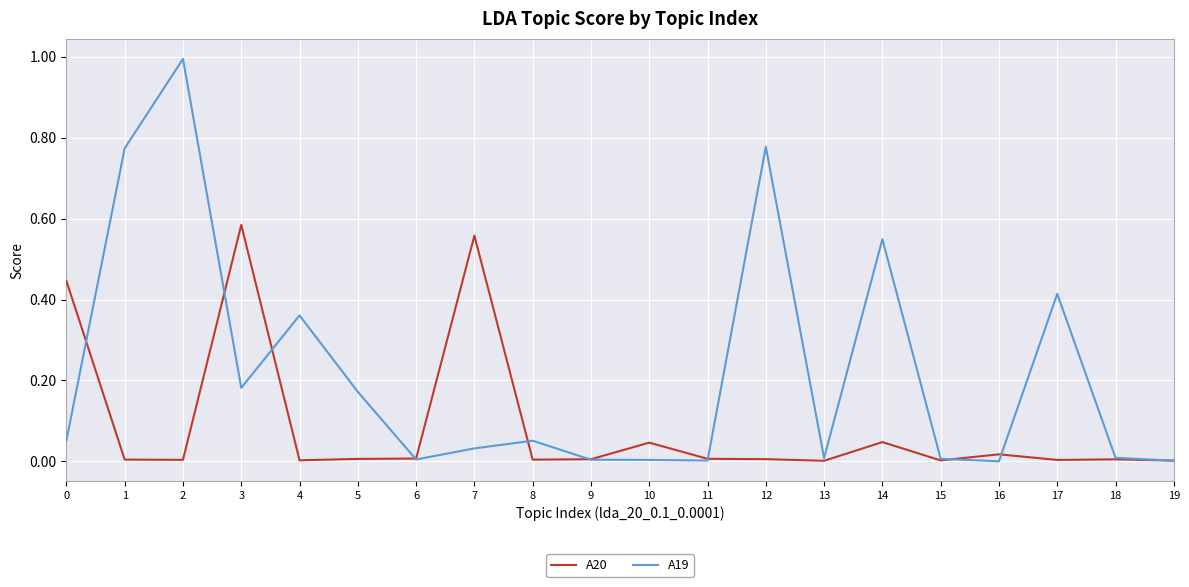

At which label does A20 reach its peak?

3